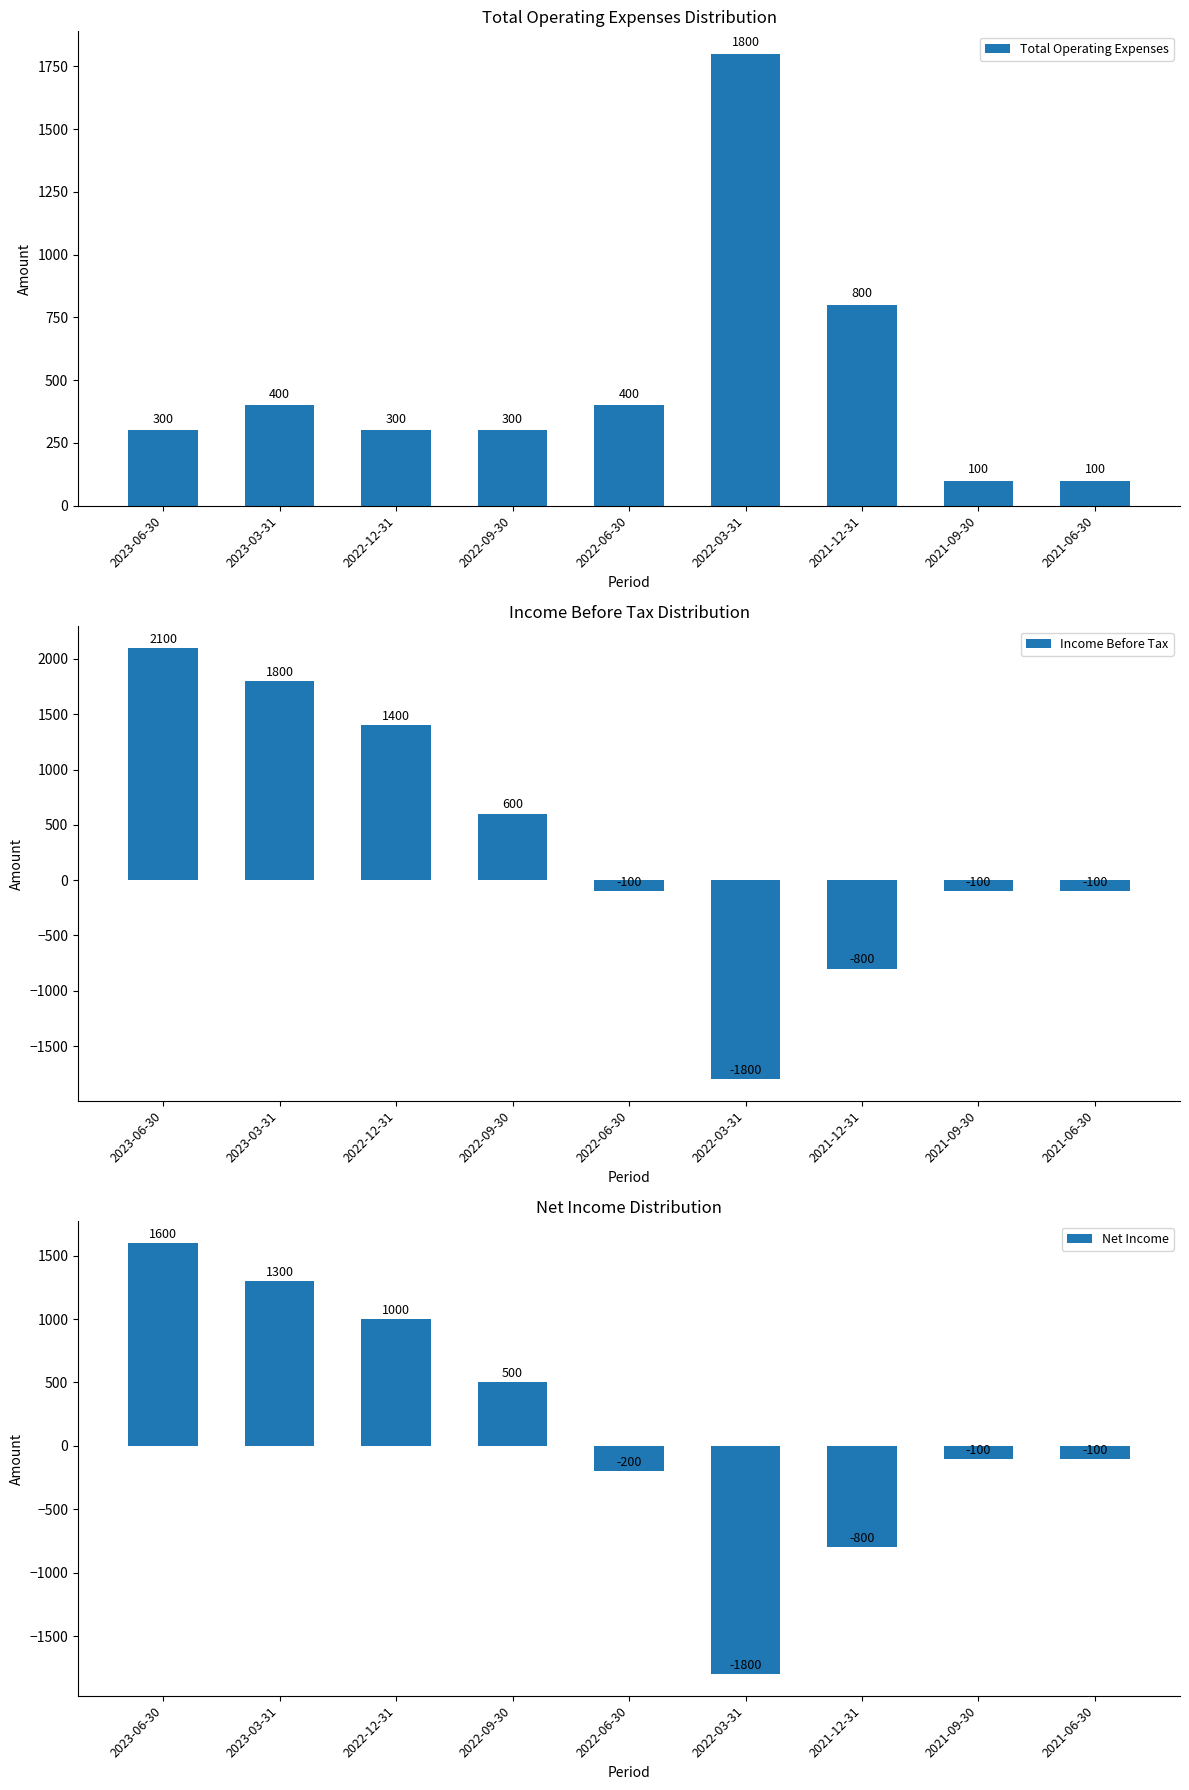

At which category does the chart reach its minimum across all series?

2022-03-31